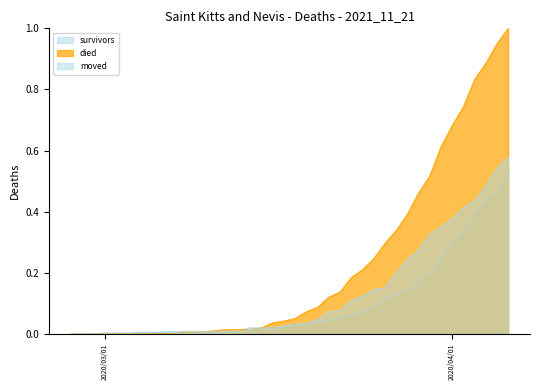

Count the number of categories in the chart.

40